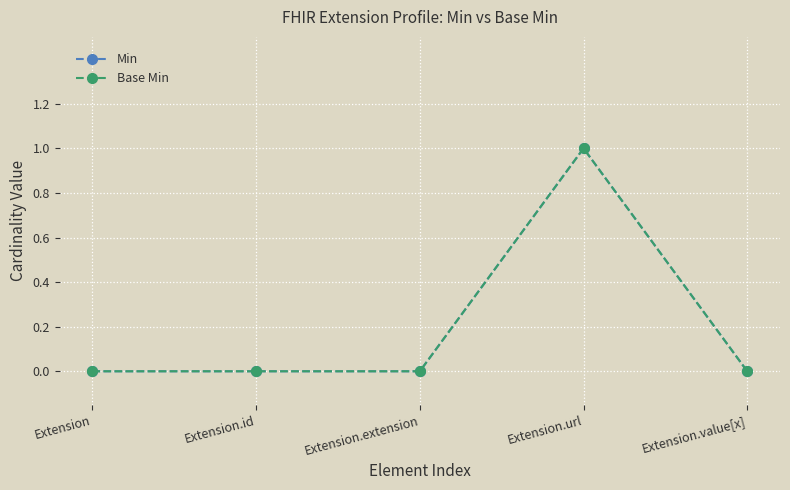

Is this an area chart (filled region under the line)?

No